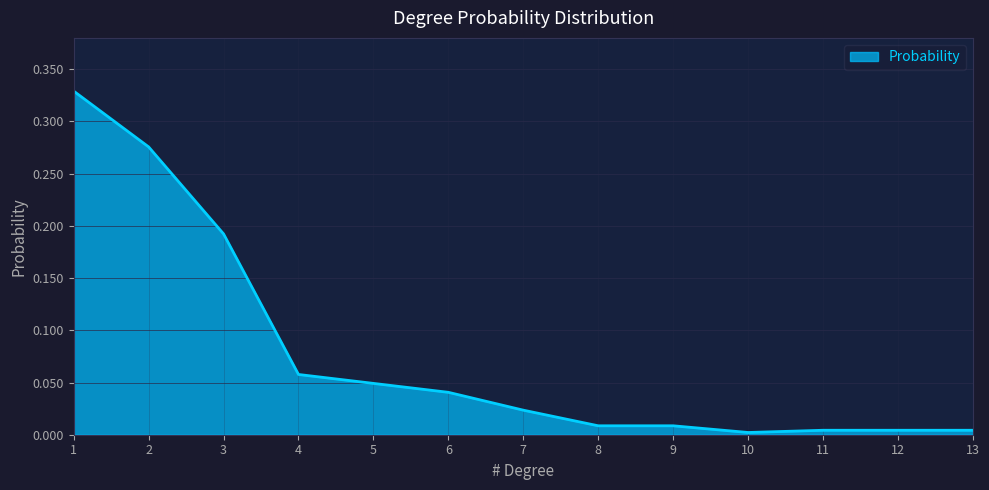

True or false: the data shows 0.1 at 1.

False